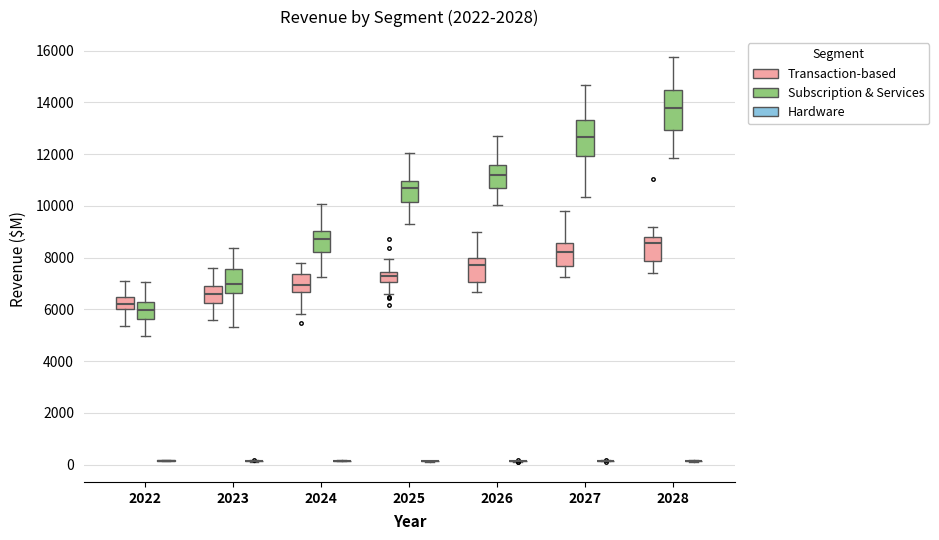

Reading left to right, read every box against the y-axis: the position of its median line, the range the box covers, and the ends of its whiskers. The values are not printed on the chart, so give them approximately, as read against the axis.

2022 (Transaction-based): median 6200, box 6000 to 6400, whiskers 5400 to 7200
2022 (Subscription & Services): median 6000, box 5600 to 6200, whiskers 5000 to 7000
2022 (Hardware): box collapsed to a line at 200, whiskers 200 to 200
2023 (Transaction-based): median 6600, box 6200 to 7000, whiskers 5600 to 7600
2023 (Subscription & Services): median 7000, box 6600 to 7600, whiskers 5400 to 8400
2023 (Hardware): box collapsed to a line at 200, whiskers 200 to 200
2024 (Transaction-based): median 7000, box 6600 to 7400, whiskers 5800 to 7800
2024 (Subscription & Services): median 8800, box 8200 to 9000, whiskers 7200 to 10000
2024 (Hardware): box collapsed to a line at 200, whiskers 200 to 200
2025 (Transaction-based): median 7200, box 7000 to 7400, whiskers 6600 to 8000
2025 (Subscription & Services): median 10600, box 10200 to 11000, whiskers 9400 to 12000
2025 (Hardware): box collapsed to a line at 200, whiskers 200 to 200
2026 (Transaction-based): median 7800, box 7000 to 8000, whiskers 6600 to 9000
2026 (Subscription & Services): median 11200, box 10800 to 11600, whiskers 10000 to 12600
2026 (Hardware): box collapsed to a line at 200, whiskers 200 to 200
2027 (Transaction-based): median 8200, box 7600 to 8600, whiskers 7200 to 9800
2027 (Subscription & Services): median 12600, box 12000 to 13400, whiskers 10400 to 14600
2027 (Hardware): box collapsed to a line at 200, whiskers 200 to 200
2028 (Transaction-based): median 8600, box 7800 to 8800, whiskers 7400 to 9200
2028 (Subscription & Services): median 13800, box 13000 to 14400, whiskers 11800 to 15800
2028 (Hardware): box collapsed to a line at 200, whiskers 200 to 200